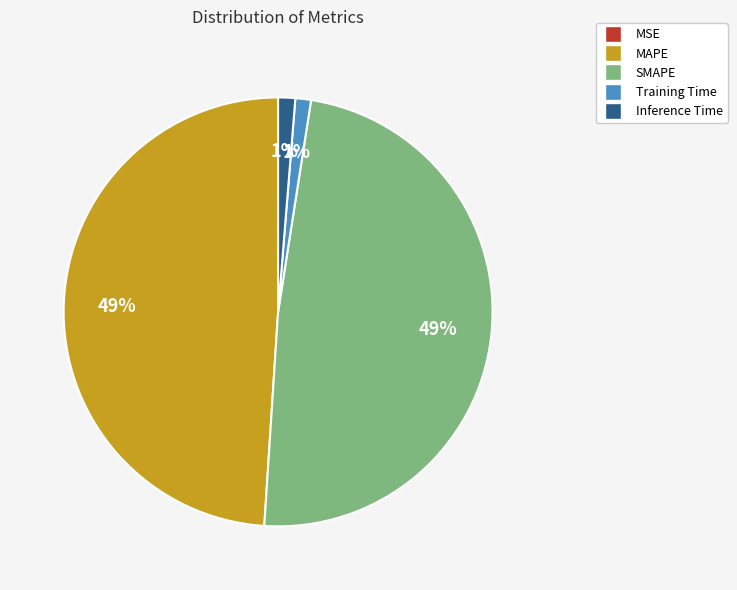

Does any single category account for the majority?

No